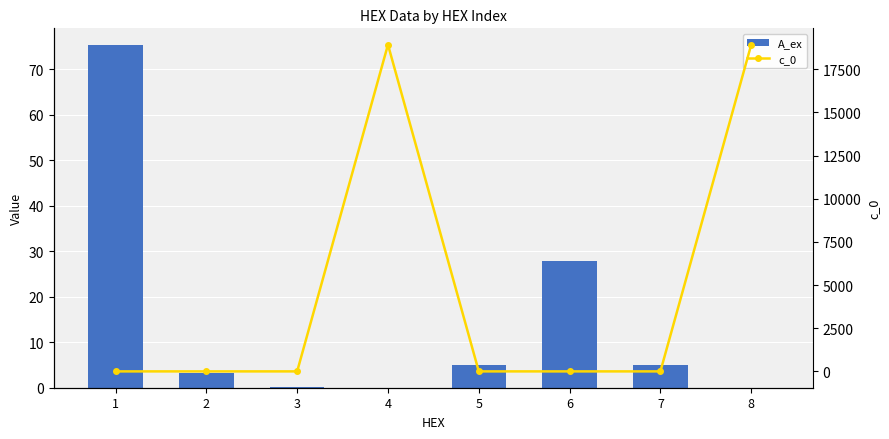

List the series in order of their overall mean, highest first.

c_0, A_ex